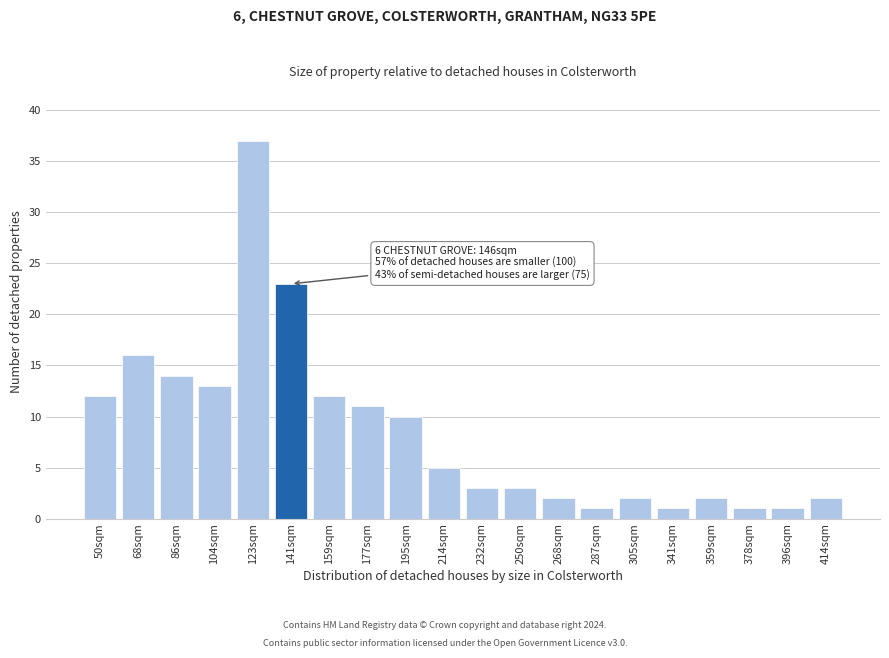

Reading left to right, list all the values displayed in this chart.

12	16	14	13	37	23	12	11	10	5	3	3	2	1	2	1	2	1	1	2